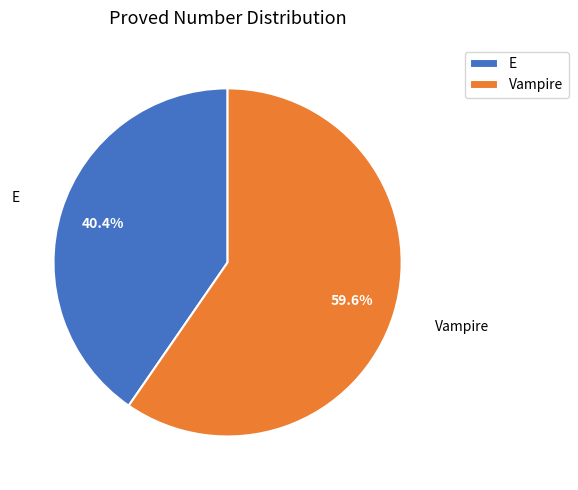

What percentage is NOT represented by E?

59.6%